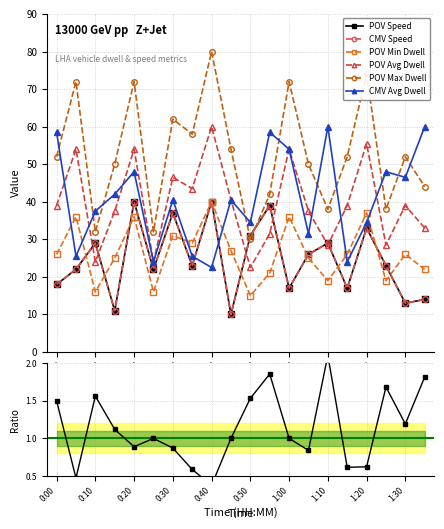

How many values in the CMV Avg Dwell series are below 40?

9